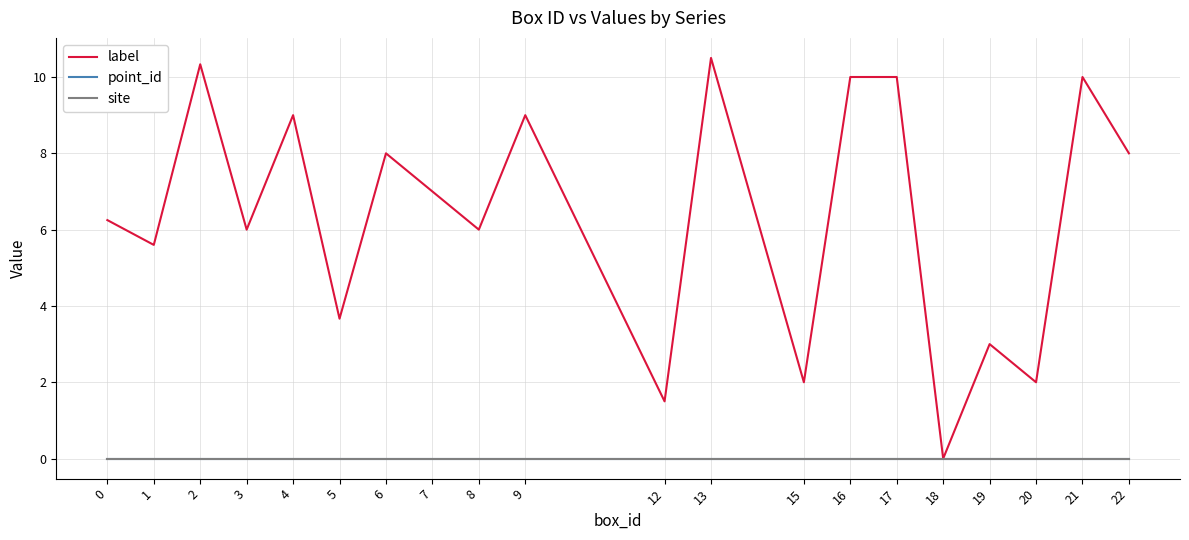

Reading left to right, transcribe all the data shown in this chart.

label: 6.2	5.6	10.3	6.0	9.0	3.7	8.0	7.0	6.0	9.0	1.5	10.5	2.0	10.0	10.0	0.0	3.0	2.0	10.0	8.0
point_id: 0.0	0.0	0.0	0.0	0.0	0.0	0.0	0.0	0.0	0.0	0.0	0.0	0.0	0.0	0.0	0.0	0.0	0.0	0.0	0.0
site: 0.0	0.0	0.0	0.0	0.0	0.0	0.0	0.0	0.0	0.0	0.0	0.0	0.0	0.0	0.0	0.0	0.0	0.0	0.0	0.0